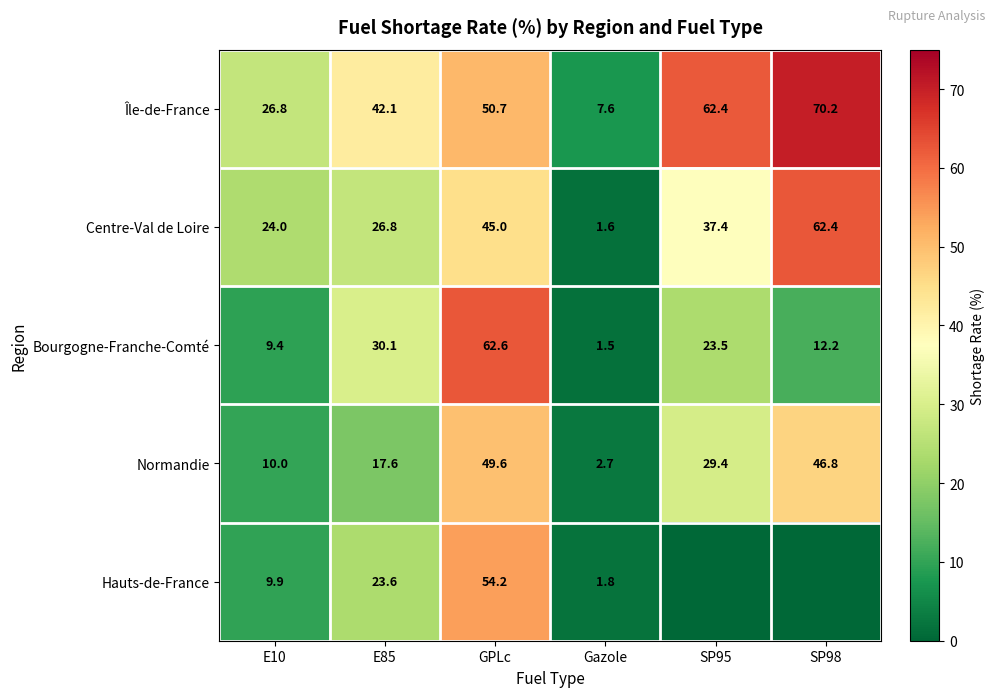

What is the total value across all series at E85?

140.2